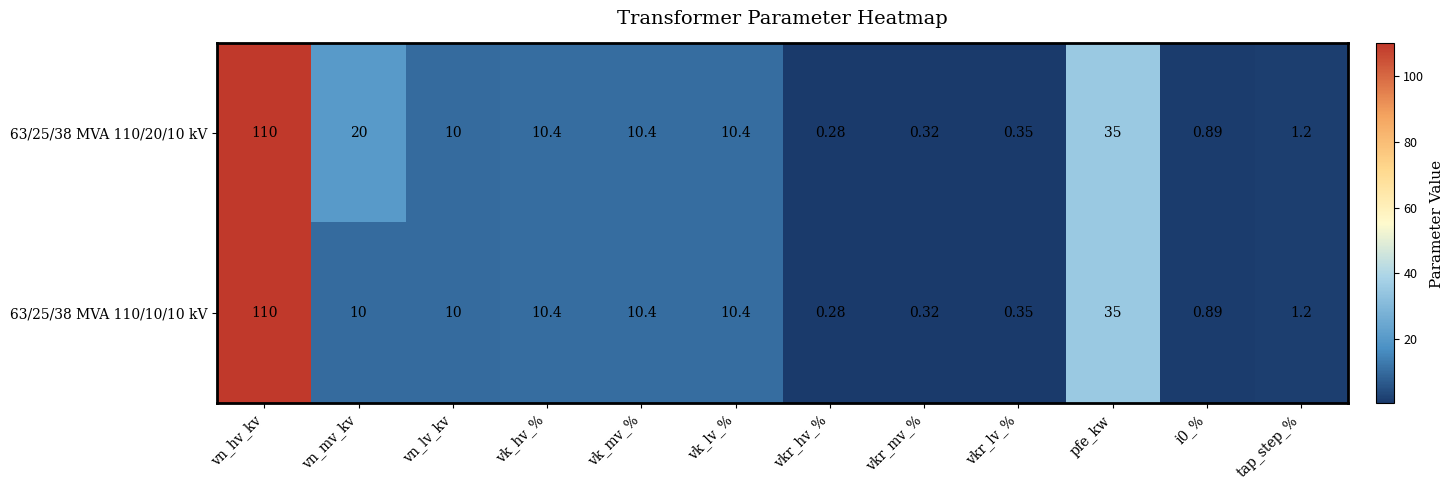

At which category is the sum across all series the highest?

vn_hv_kv